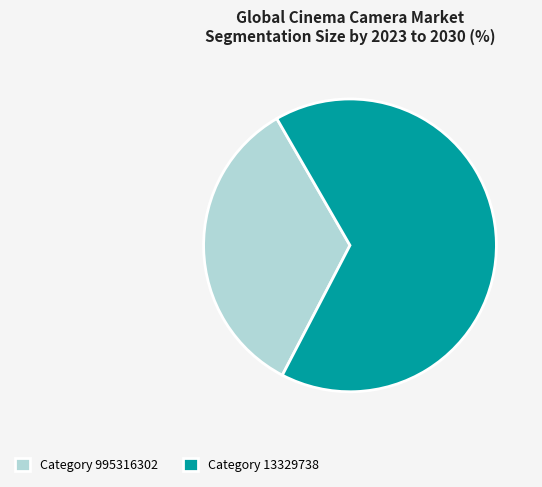

Which category has the biggest portion of the pie?

Category 13329738